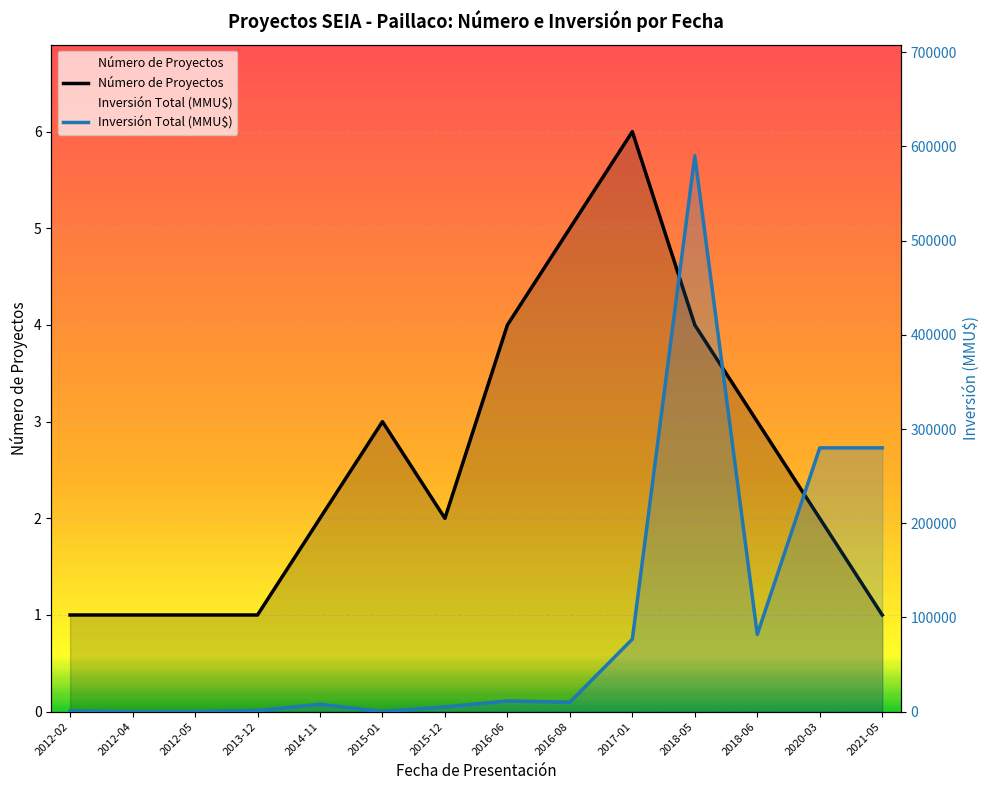

At which label does Inversión Total (MMU$) reach its peak?

2018-05